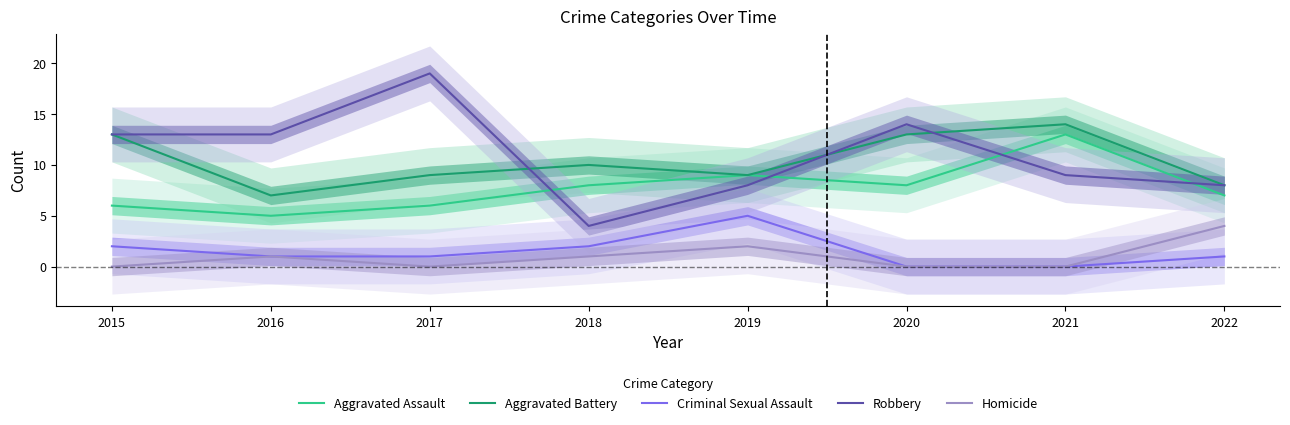

How many values in Homicide are above zero?

4